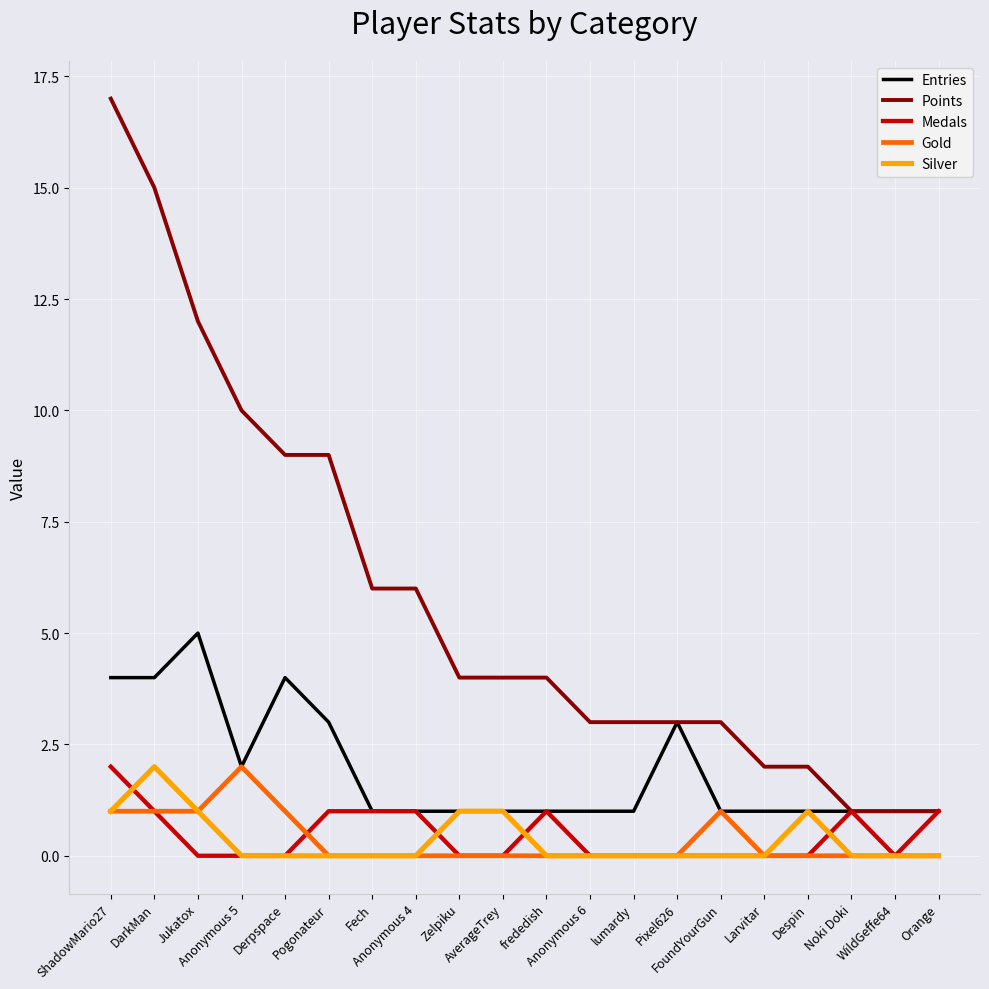

True or false: Medals and Gold intersect in this chart.

True